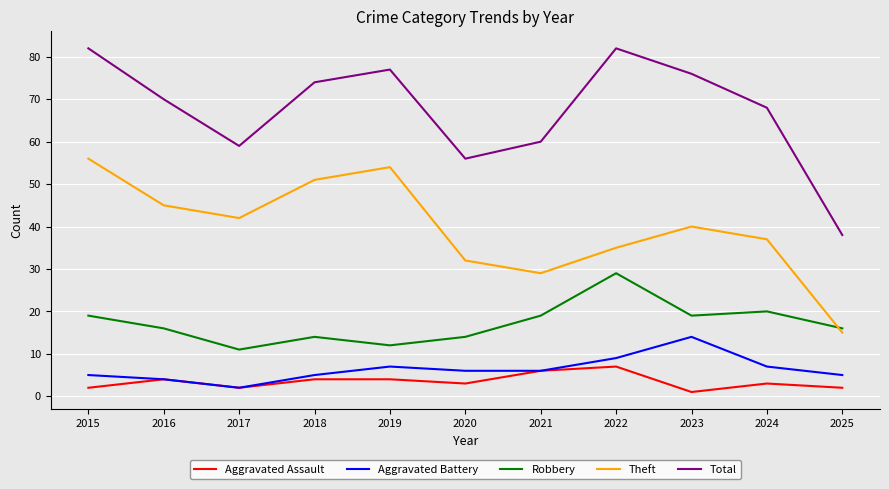

What is the spread (max minus min) of values at 2024?

65